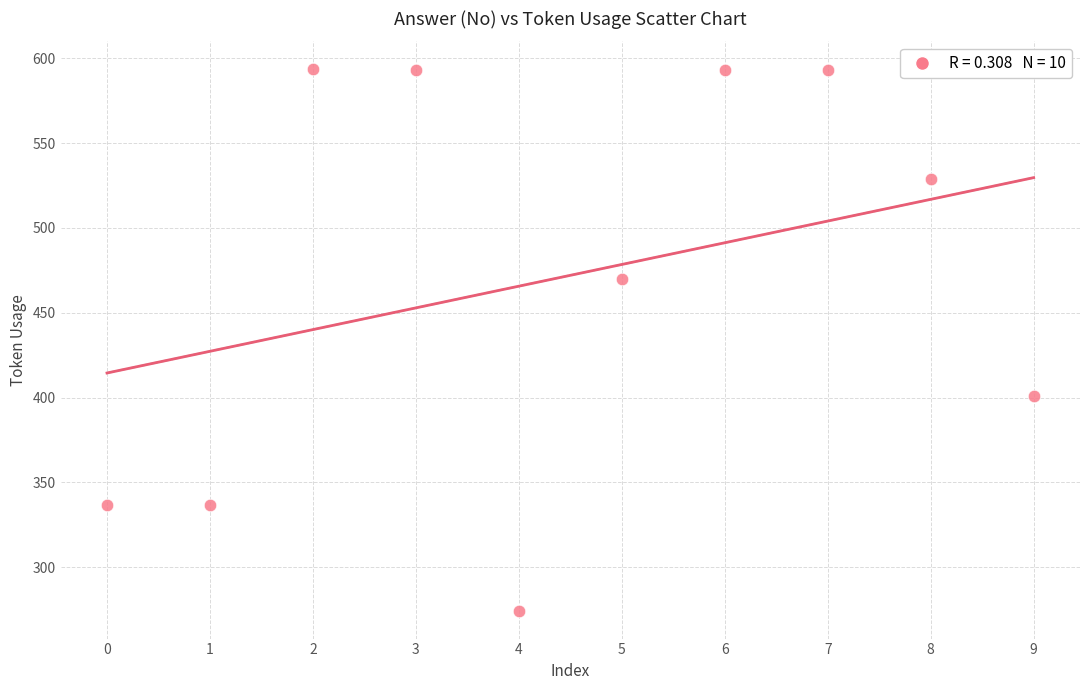

What is the range of Y values (max minus min)?

320